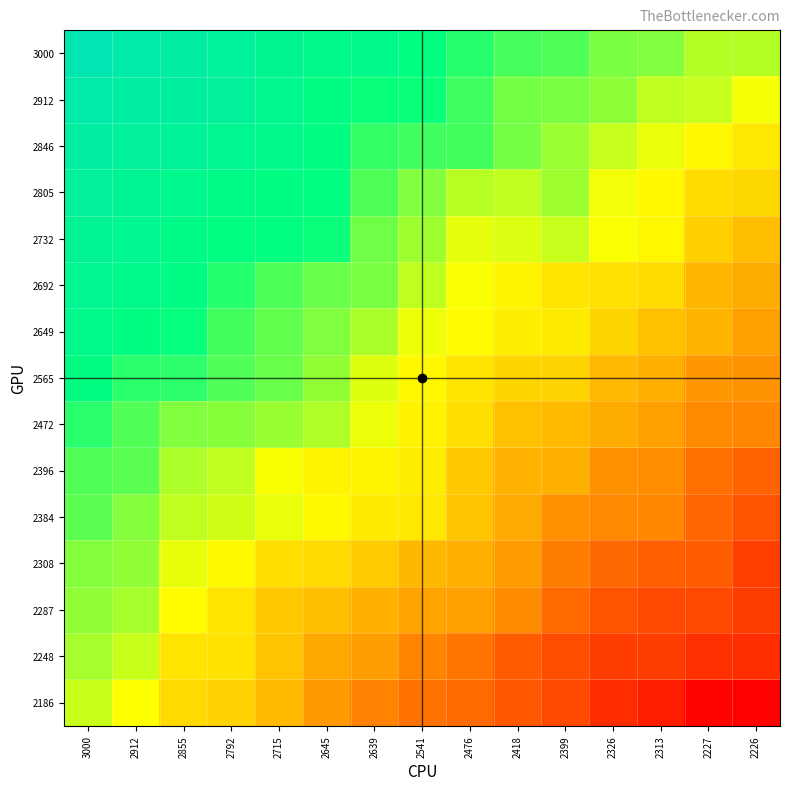

At how many categories does at least one series exceed 2143?

15